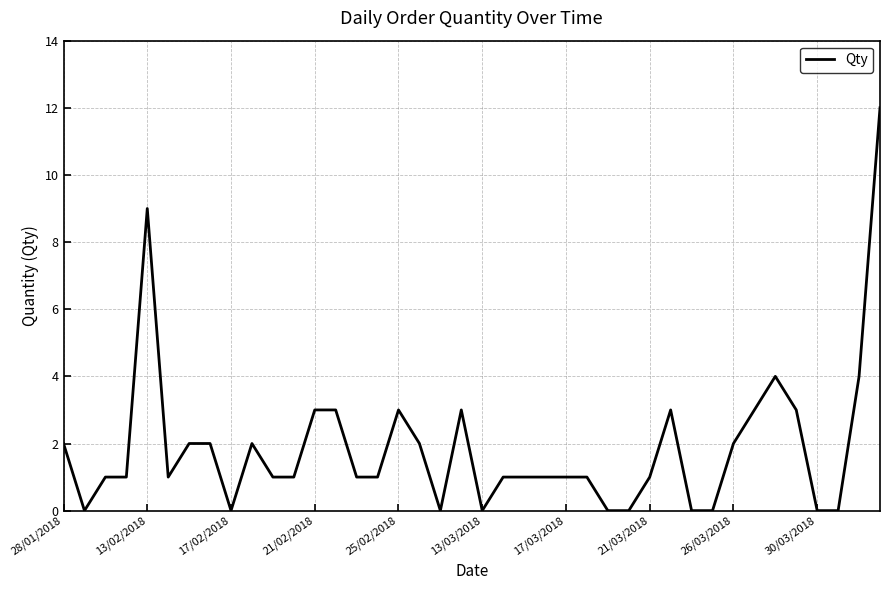

What is the difference between the maximum and minimum values?

12